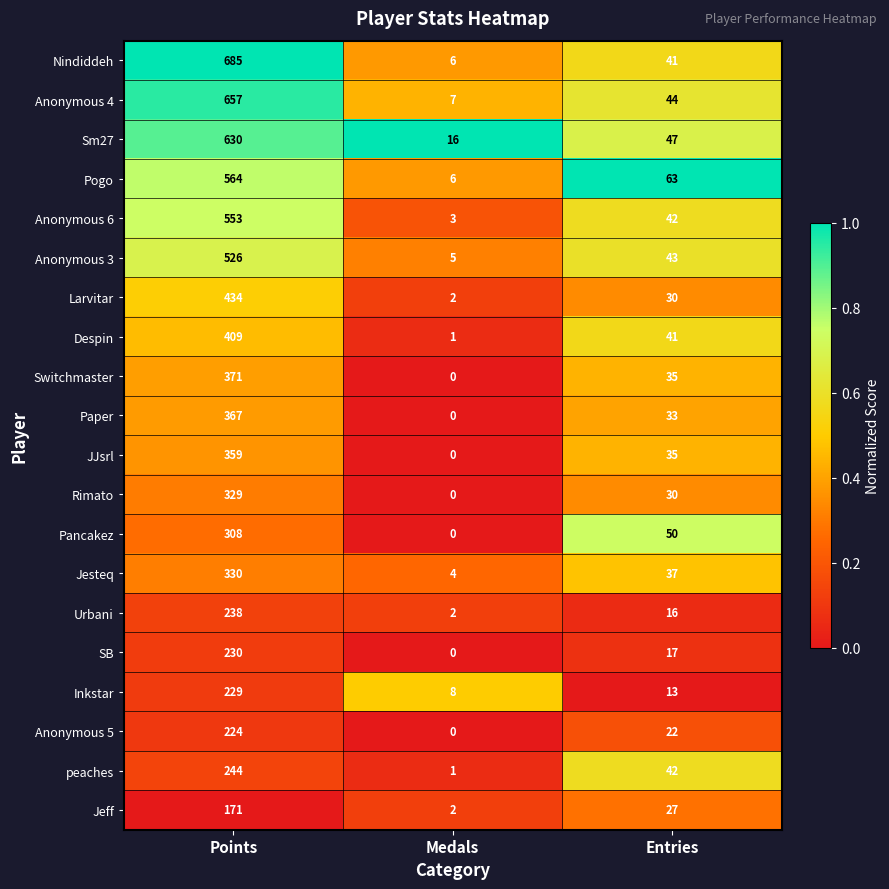

How many distinct data groups are displayed?

20